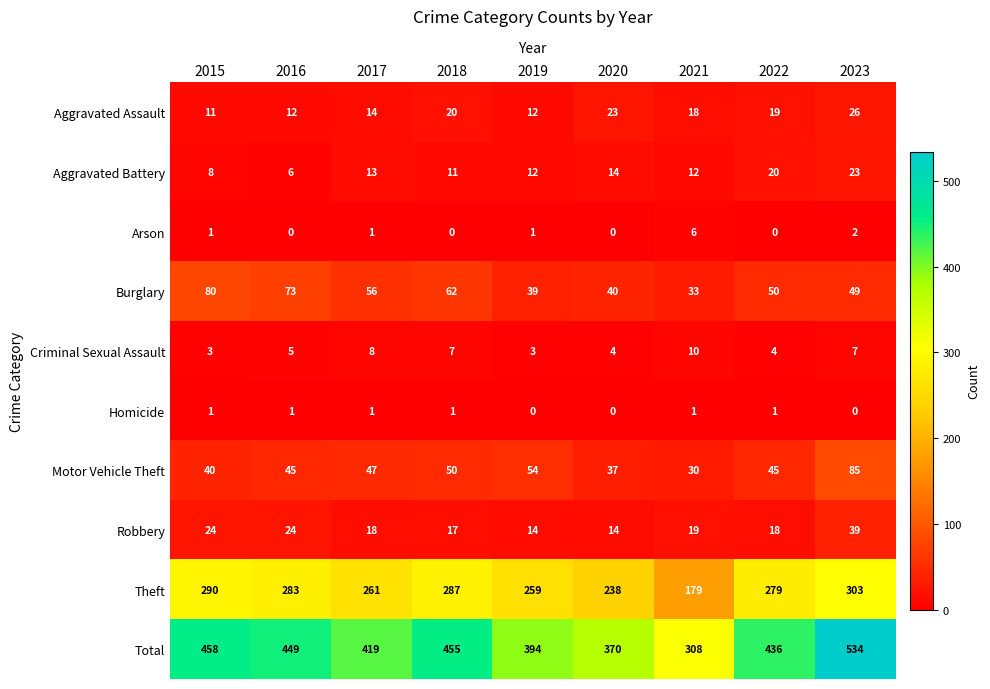

Where does the Total series first go above 436?

2015